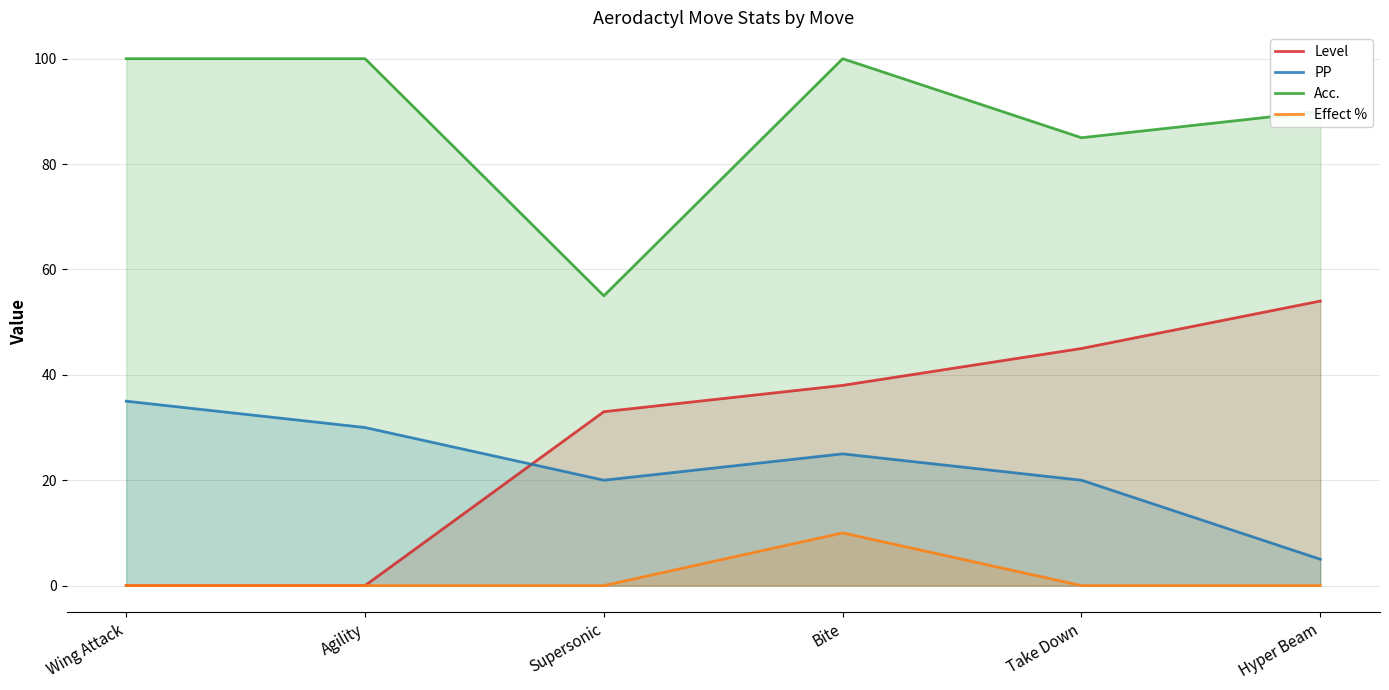

True or false: PP and Level cross at least once.

True